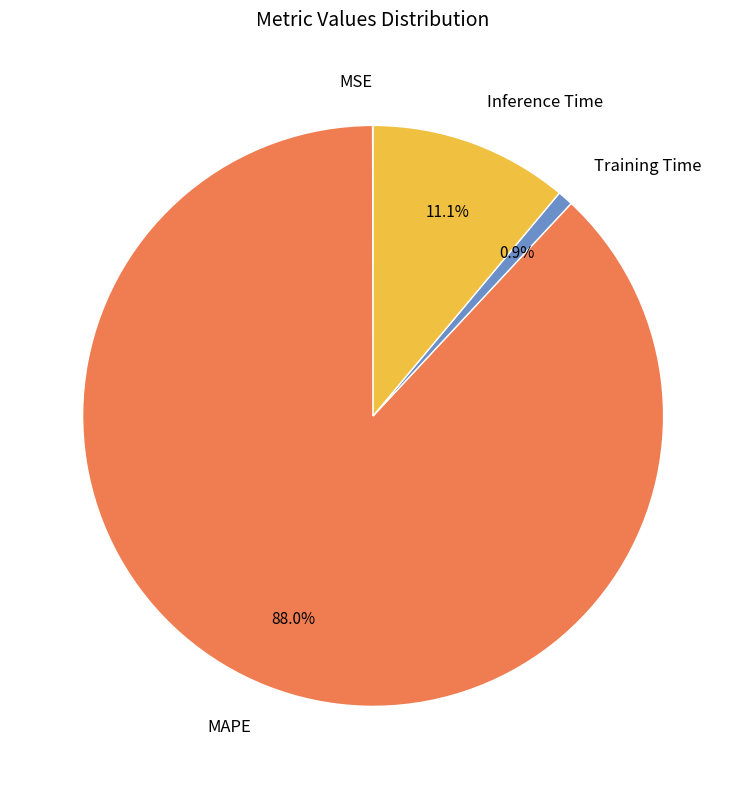

Does any single category account for the majority?

Yes